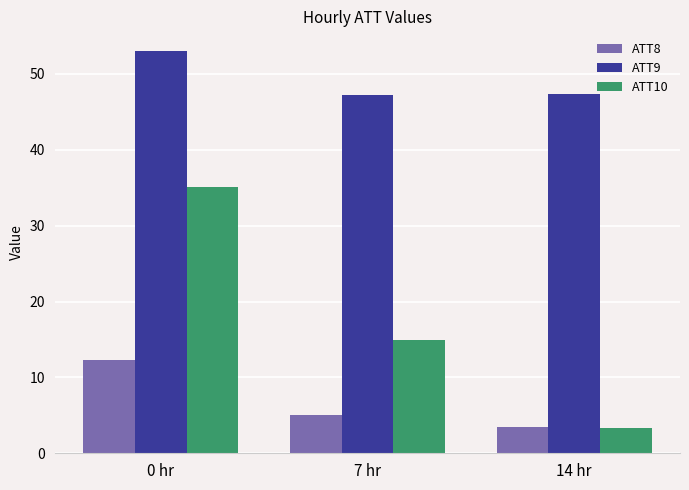

True or false: ATT8 has a value of 2.3 at 7 hr.

False